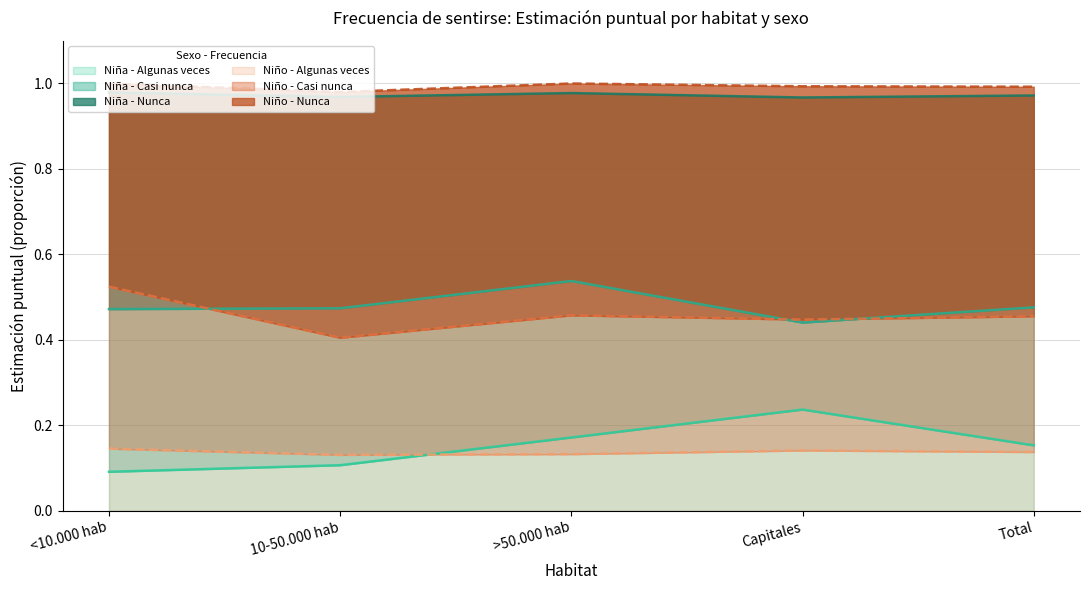

True or false: Niño - Algunas veces and Niña - Algunas veces cross at least once.

True